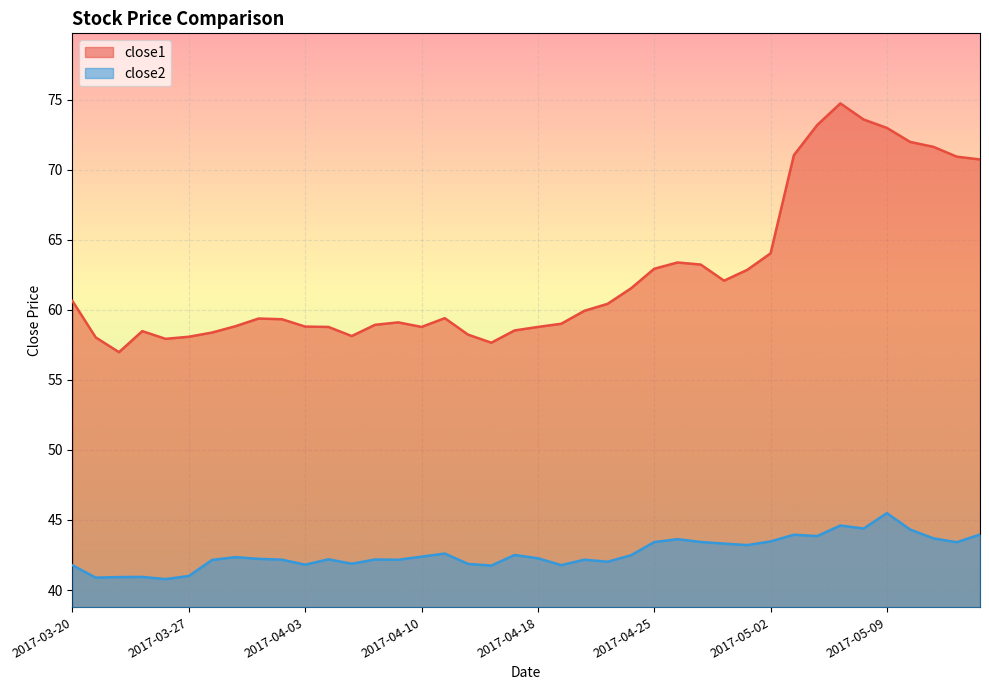

Where is the first local maximum for close1?

2017-03-23